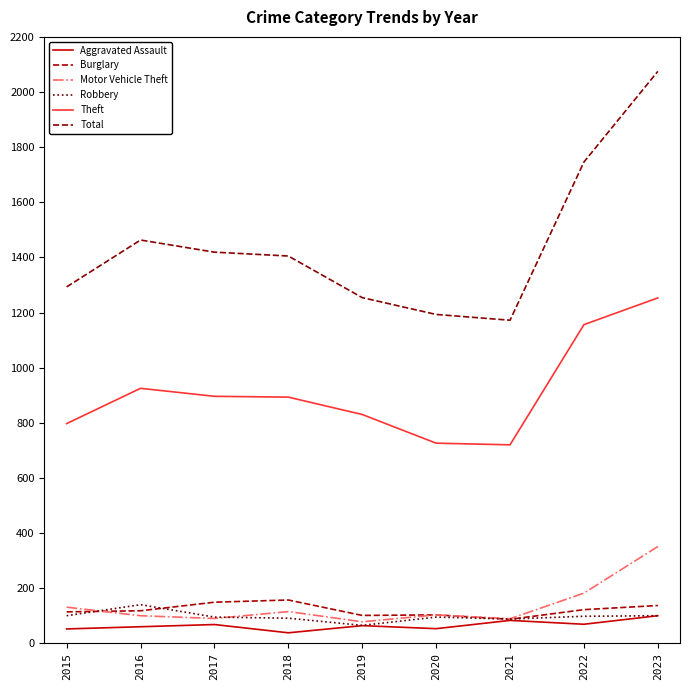

Is it true that Theft equals 387 at 2017?

False